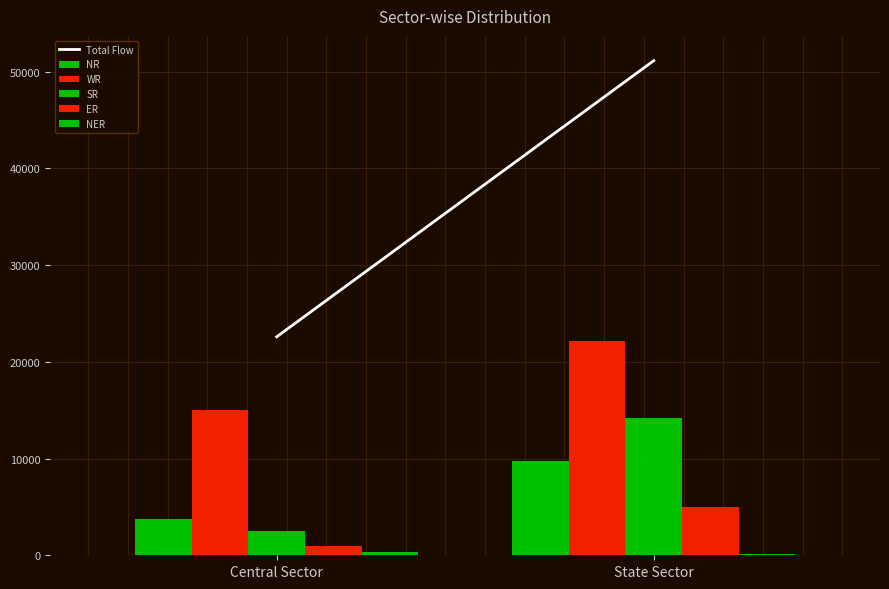

How many groups of bars are there?

2